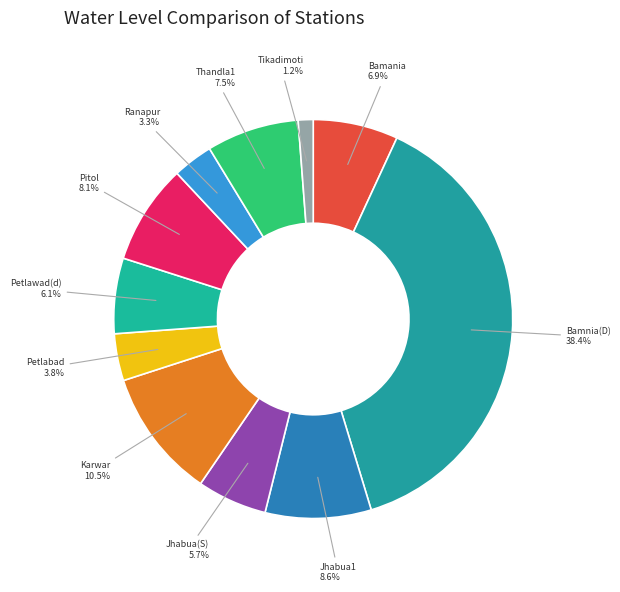

The Bamania slice represents 1% of the pie. True or false?

False